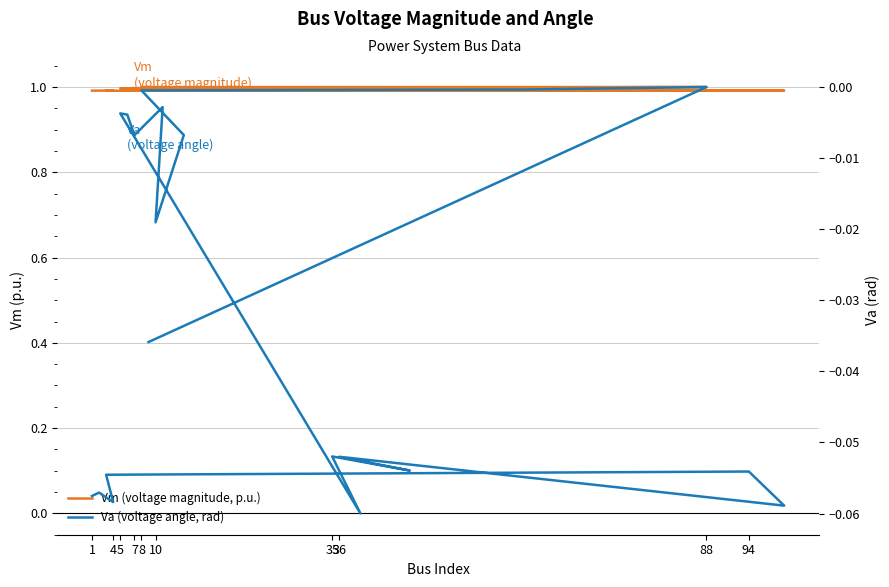

Which series has the widest spread of values?

Va (voltage angle, rad)